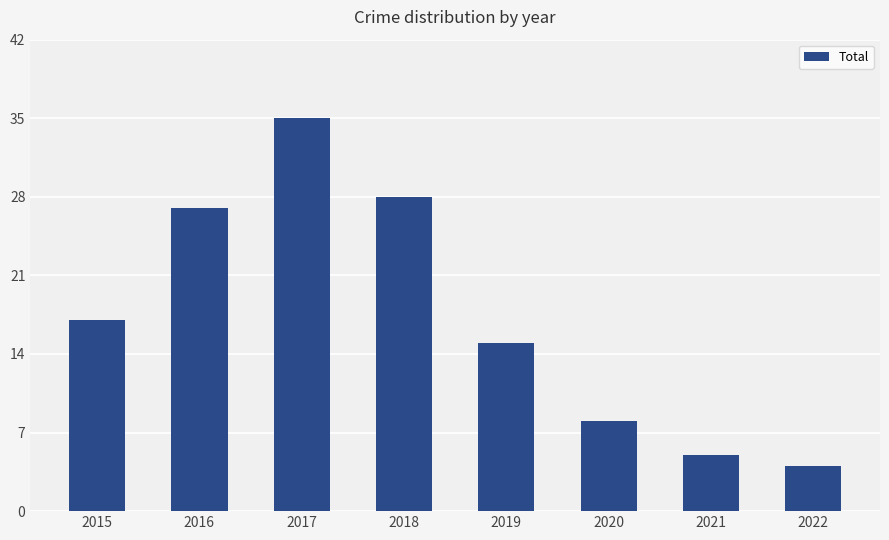

What is the greatest value displayed?

35